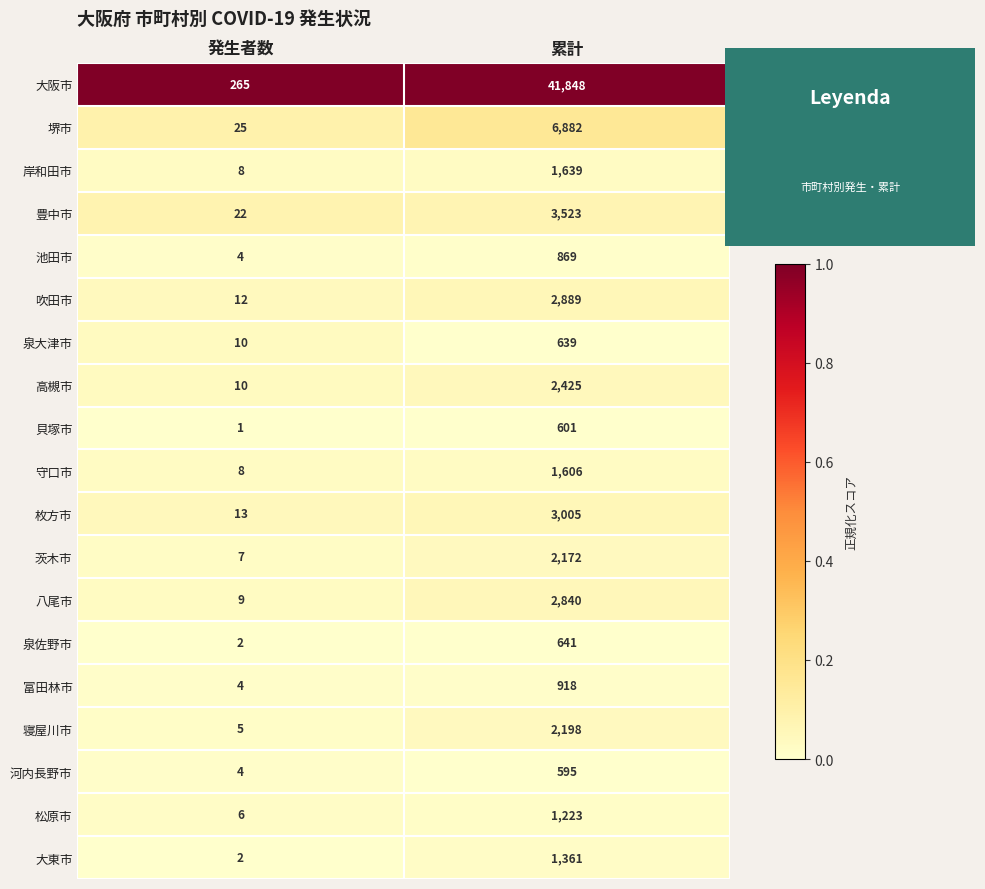

True or false: 泉大津市 has a value of 639 at 累計.

True